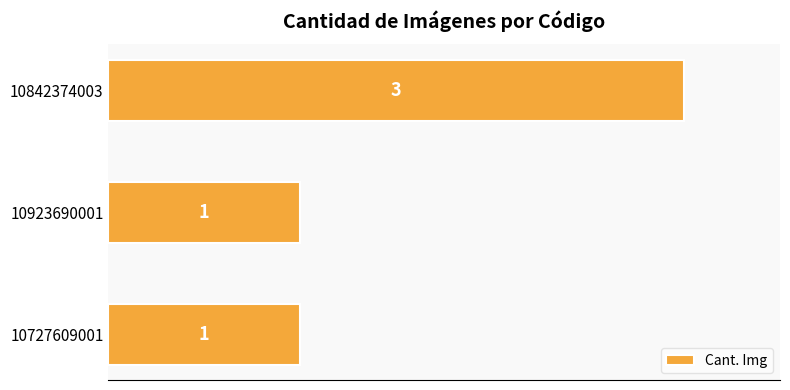

What is the change in value from 10923690001 to 10842374003?

+2